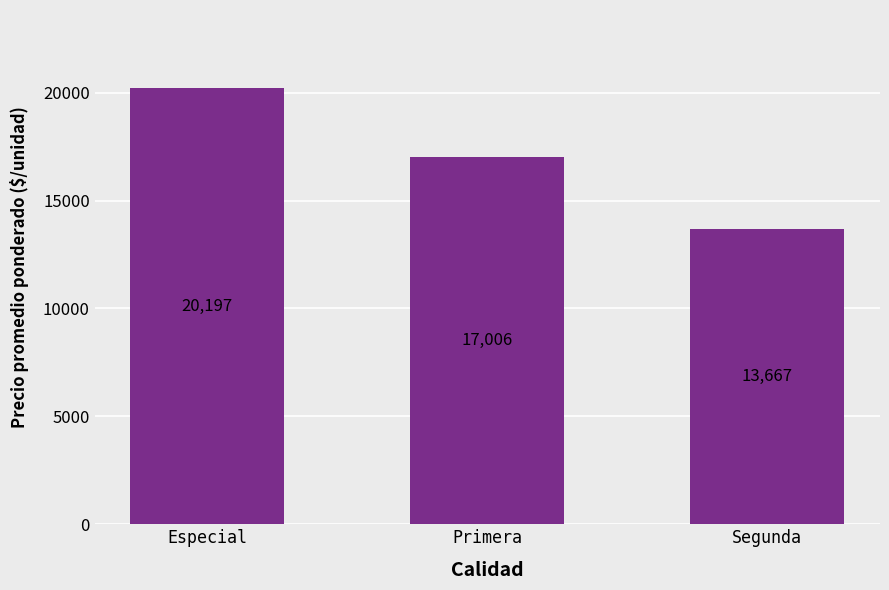

How many bars are there in total?

3